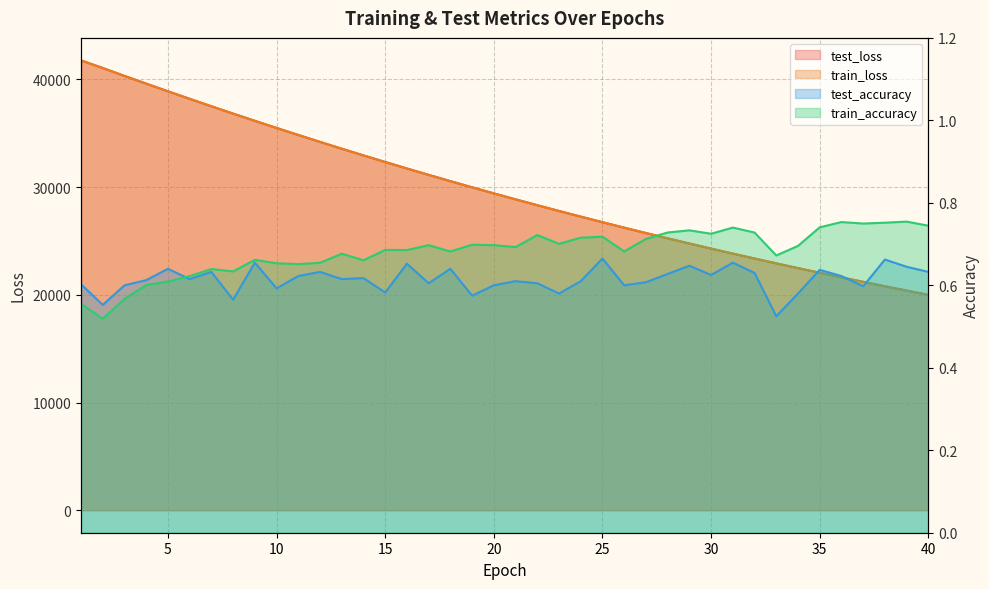

Reading right to left, what are all the values shown in this chart?

test_loss: 19996.6	20392.3	20795.0	21205.4	21622.7	22047.8	22481.0	22921.9	23370.4	23827.1	24292.1	24765.3	25247.1	25737.4	26236.7	26744.1	27260.8	27786.5	28321.4	28865.6	29419.3	29982.7	30555.5	31137.9	31730.2	32333.0	32944.9	33567.4	34199.2	34841.5	35493.9	36154.6	36826.0	37506.7	38198.1	38896.5	39608.7	40324.2	41059.1	41765.1
train_loss: 19995.7	20391.3	20794.2	21204.4	21621.9	22047.1	22480.2	22921.1	23369.4	23826.1	24291.2	24764.3	25246.1	25736.3	26235.5	26742.9	27259.6	27785.4	28320.3	28864.6	29418.4	29981.4	30554.6	31137.0	31729.4	32331.9	32944.1	33566.3	34198.3	34840.4	35492.8	36153.8	36825.2	37506.0	38197.3	38896.8	39607.9	40325.1	41060.8	41766.3
test_accuracy: 0.6	0.6	0.7	0.6	0.6	0.6	0.6	0.5	0.6	0.7	0.6	0.6	0.6	0.6	0.6	0.7	0.6	0.6	0.6	0.6	0.6	0.6	0.6	0.6	0.7	0.6	0.6	0.6	0.6	0.6	0.6	0.7	0.6	0.6	0.6	0.6	0.6	0.6	0.6	0.6
train_accuracy: 0.7	0.8	0.8	0.7	0.8	0.7	0.7	0.7	0.7	0.7	0.7	0.7	0.7	0.7	0.7	0.7	0.7	0.7	0.7	0.7	0.7	0.7	0.7	0.7	0.7	0.7	0.7	0.7	0.7	0.7	0.7	0.7	0.6	0.6	0.6	0.6	0.6	0.6	0.5	0.6